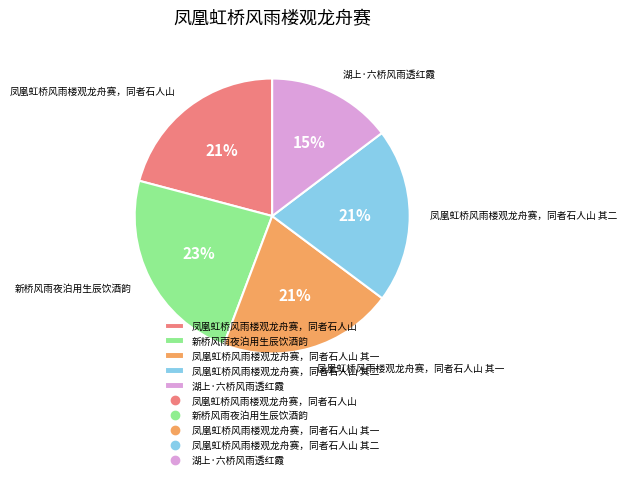

To the nearest percent, what percentage of the pie is 新桥风雨夜泊用生辰饮酒韵?

23%